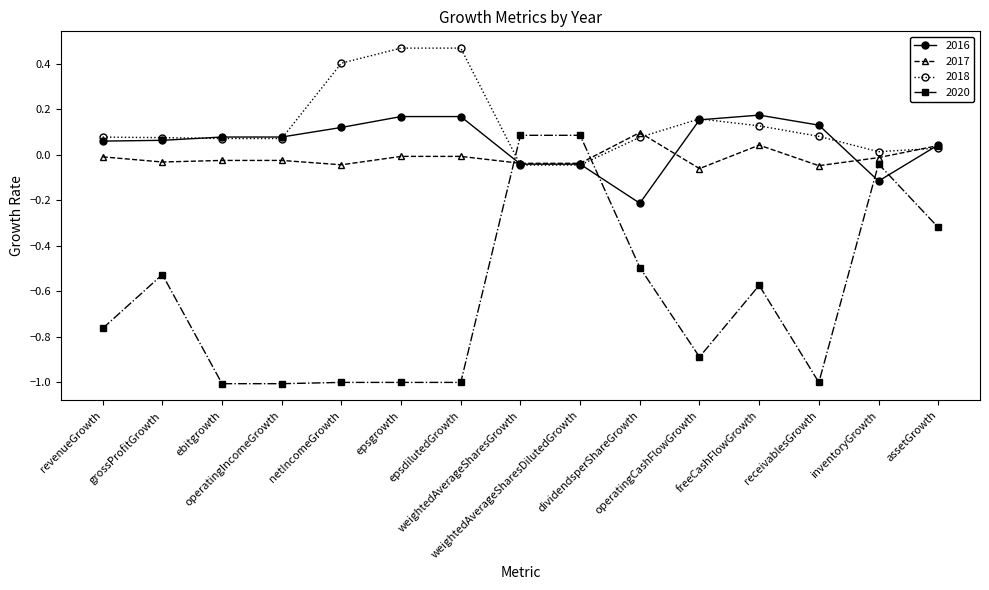

True or false: 2016 has a value of -0.0 at weightedAverageSharesDilutedGrowth.

True